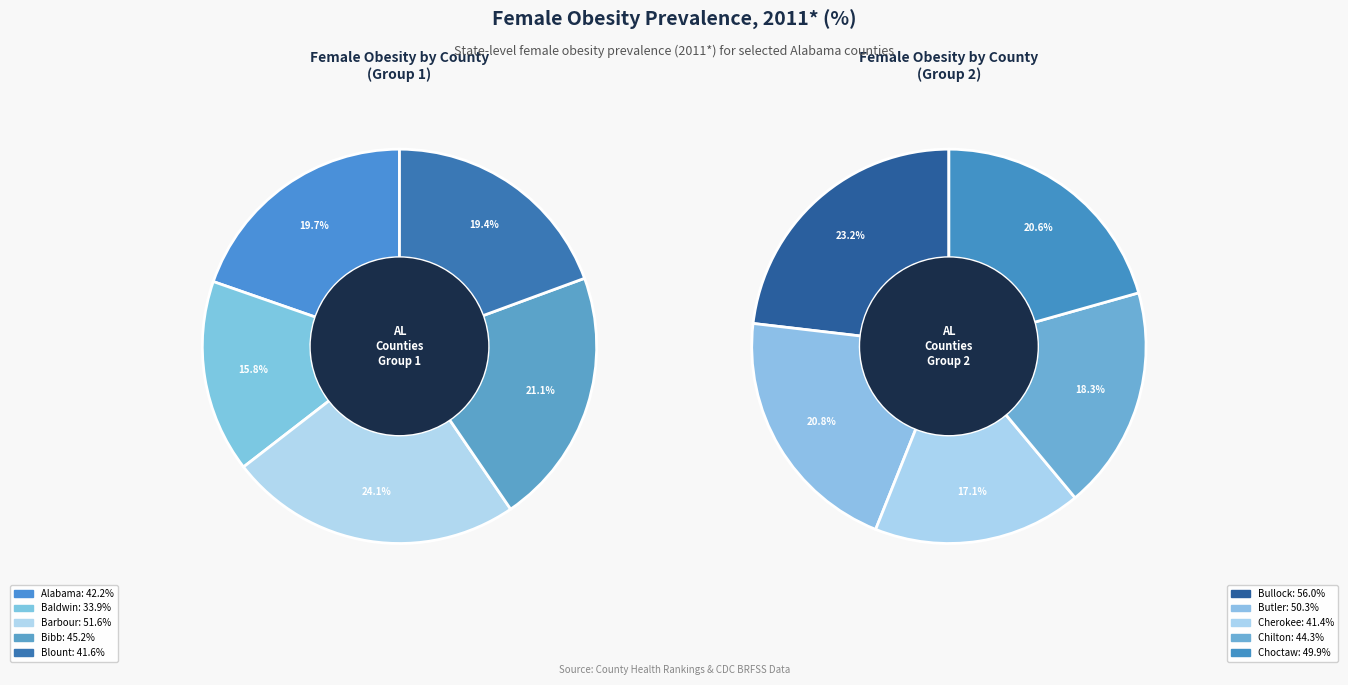

Is Cherokee the majority of the pie?

No